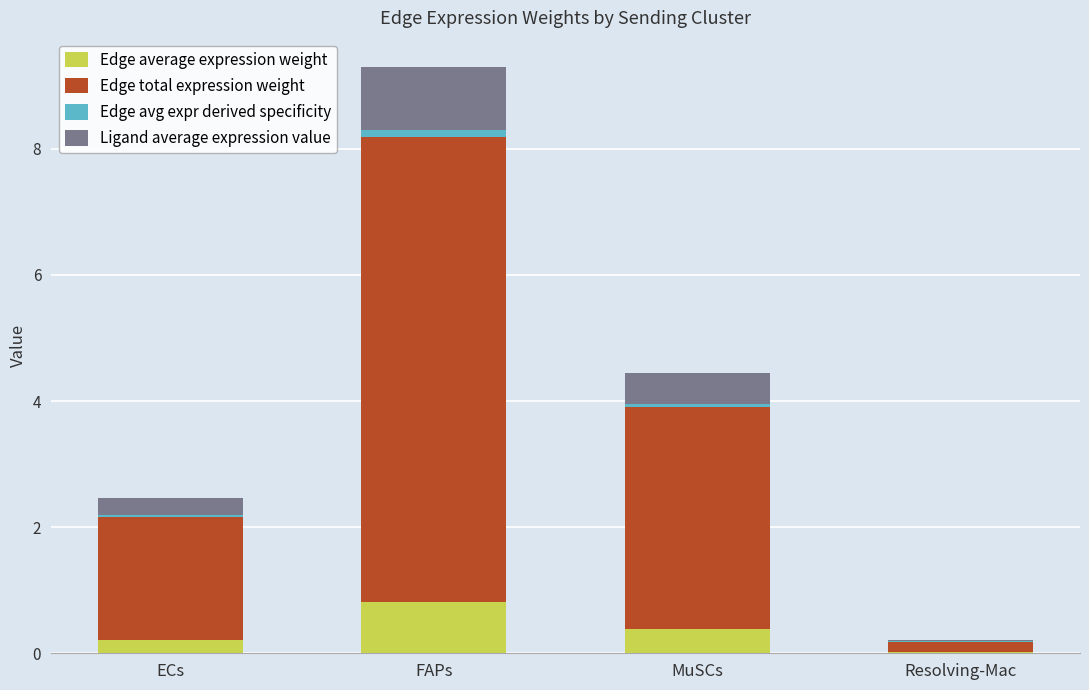

Are the bars grouped side by side (vs. stacked)?

No